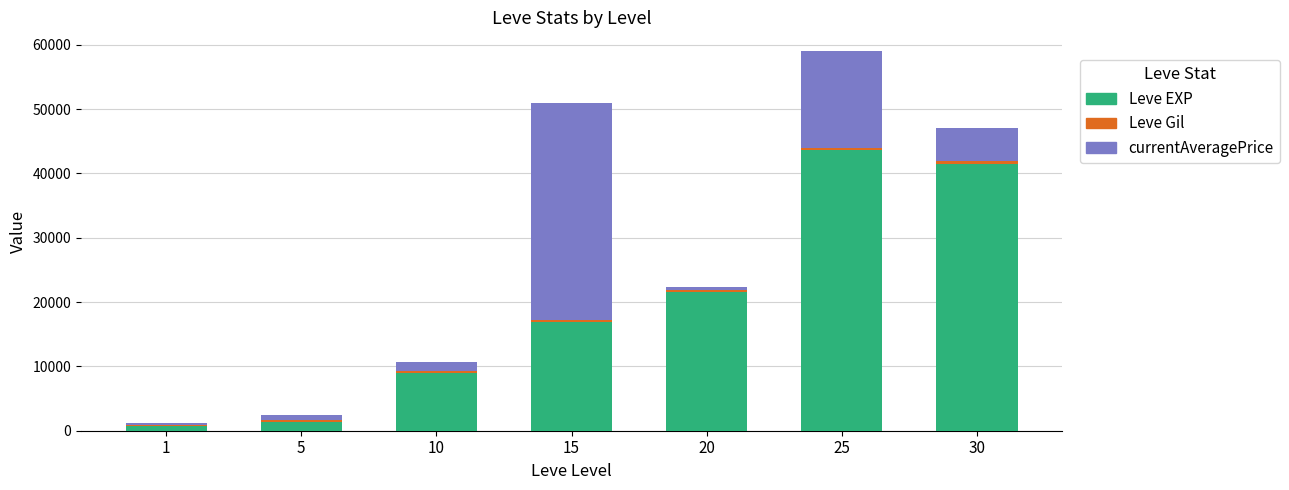

What is the highest value of the Leve EXP series?

43600.0